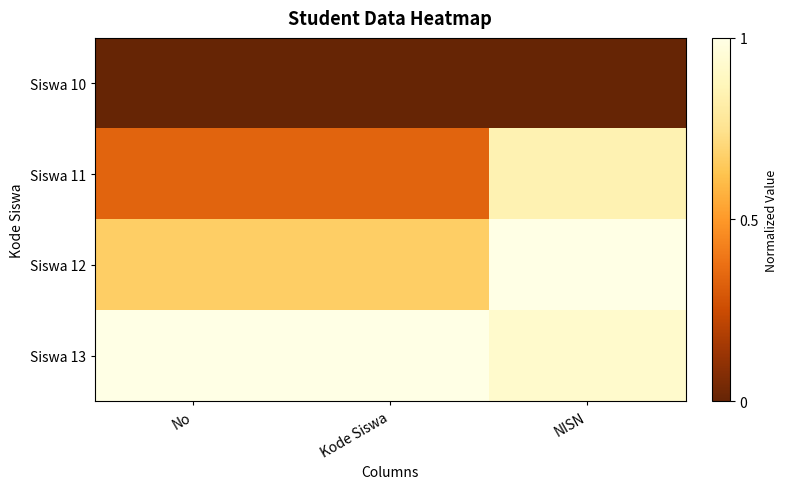

Reading right to left, list all the values displayed in this chart.

Siswa 10: NISN=0.0	Kode Siswa=0.0	No=0.0
Siswa 11: NISN=0.8	Kode Siswa=0.3	No=0.3
Siswa 12: NISN=1.0	Kode Siswa=0.7	No=0.7
Siswa 13: NISN=0.9	Kode Siswa=1.0	No=1.0